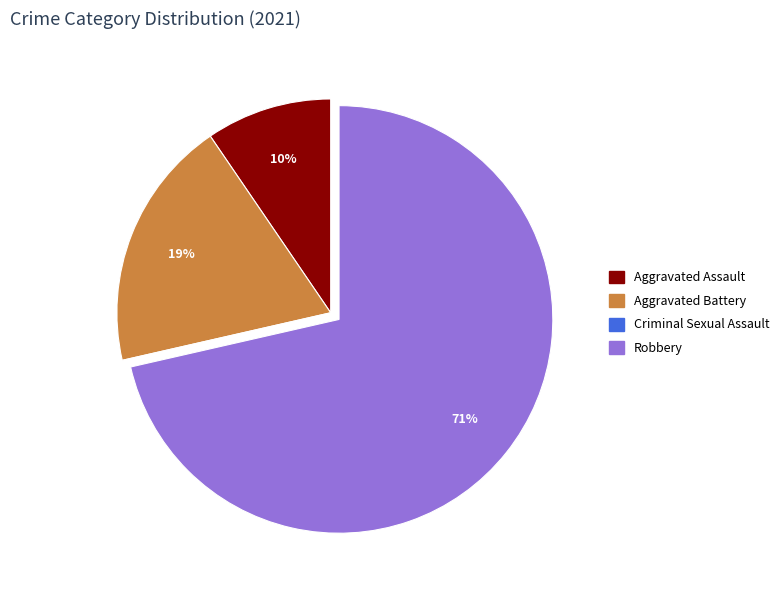

Which slice represents more than half of the pie?

Robbery